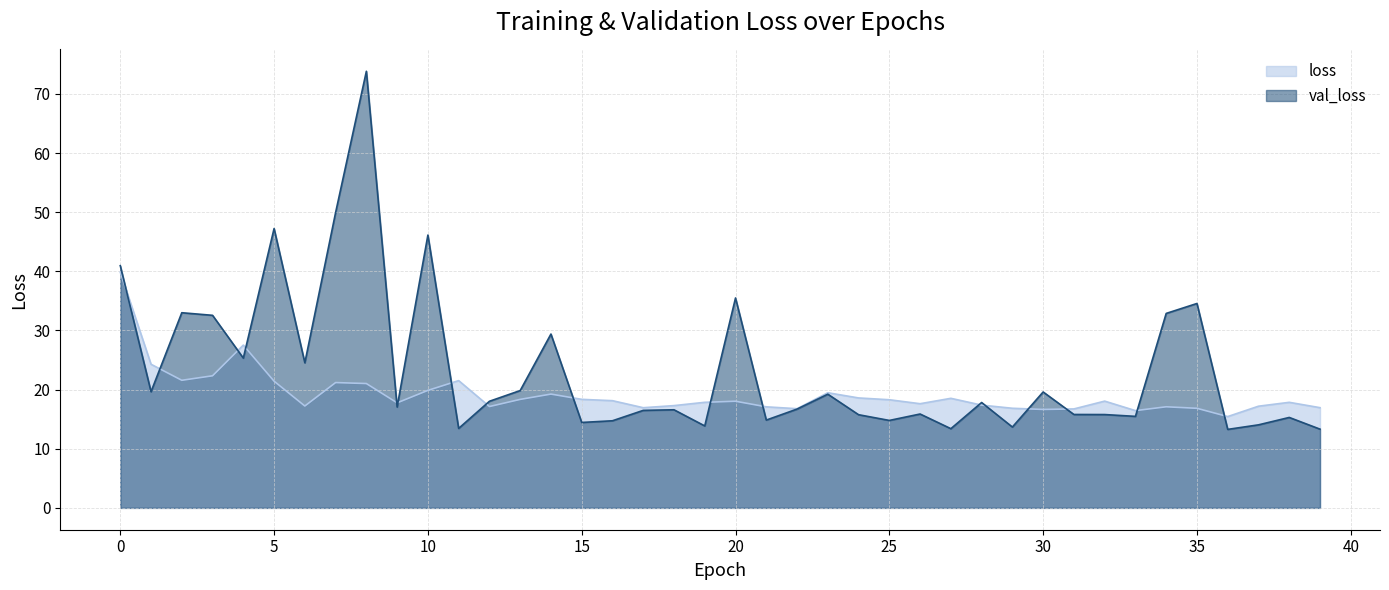

At which category is the sum across all series the highest?

8